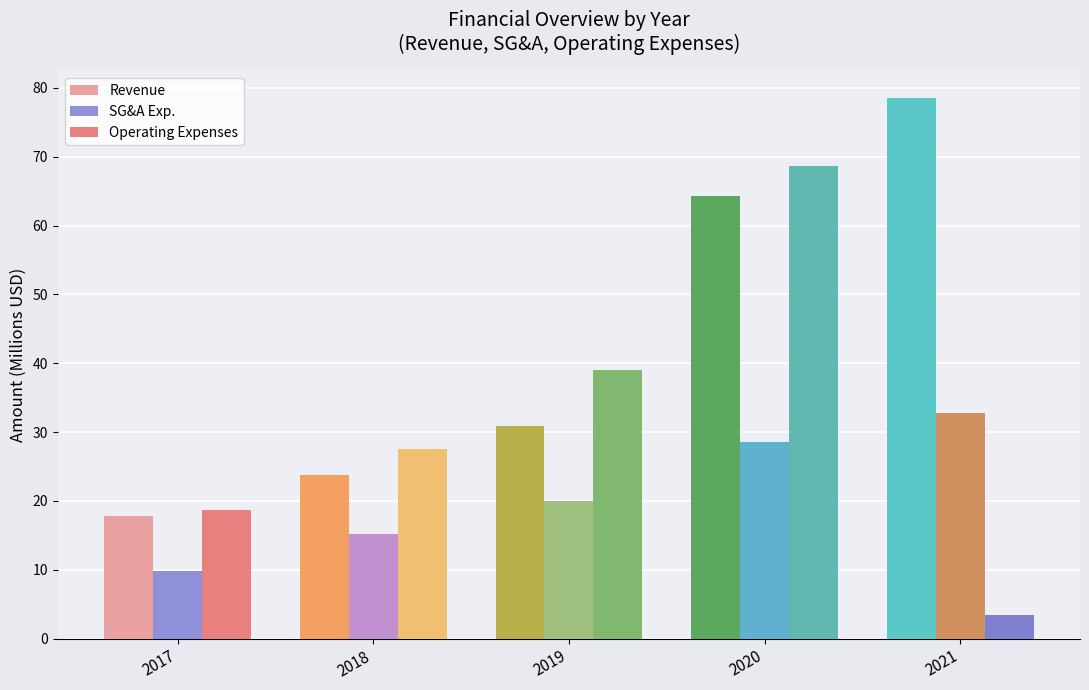

Reading left to right, transcribe all the data shown in this chart.

Revenue: 2017=17.8	2018=23.8	2019=30.9	2020=64.4	2021=78.5
SG&A Exp.: 2017=9.8	2018=15.1	2019=20.0	2020=28.5	2021=32.8
Operating Expenses: 2017=18.7	2018=27.5	2019=39.0	2020=68.7	2021=3.5